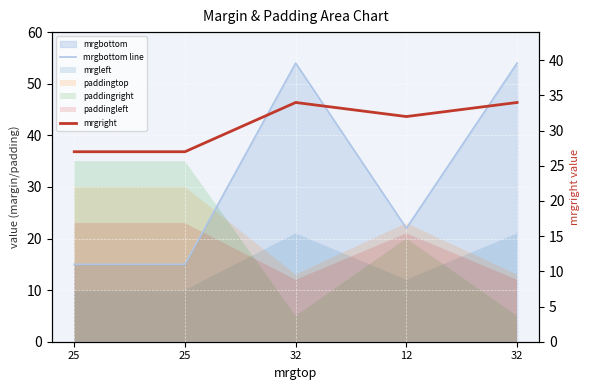

What is the approximate value of mrgright at 32?

34